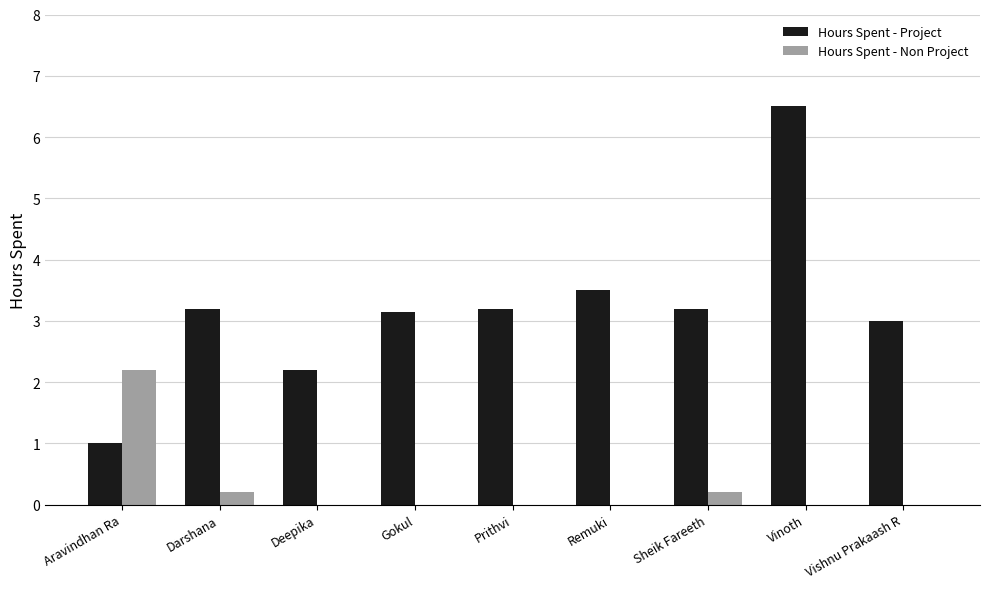

Is the value of Hours Spent - Project at Vishnu Prakaash R greater than the value of Hours Spent - Non Project at Vinoth?

Yes